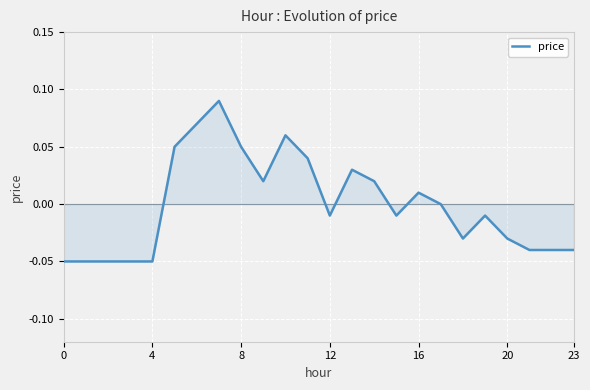

Does the chart have visible grid lines?

Yes